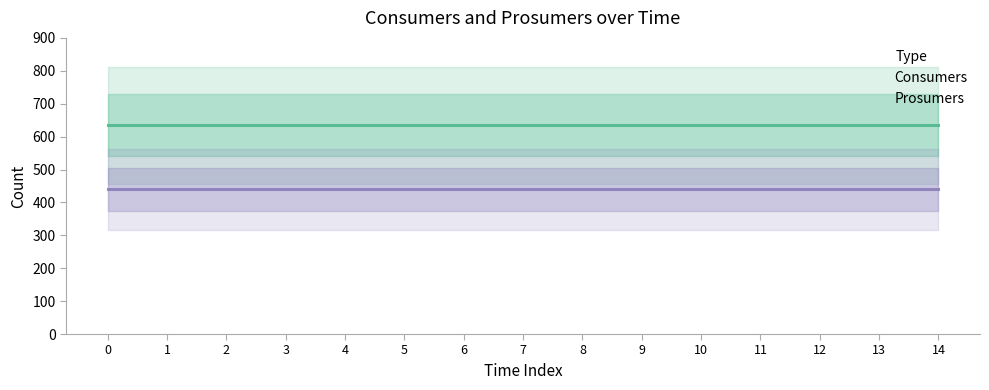

Reading left to right, extract all data points from this chart.

Consumers: 635	635	635	635	635	635	635	635	635	635	635	635	635	635	635
Prosumers: 440	440	440	440	440	440	440	440	440	440	440	440	440	440	440